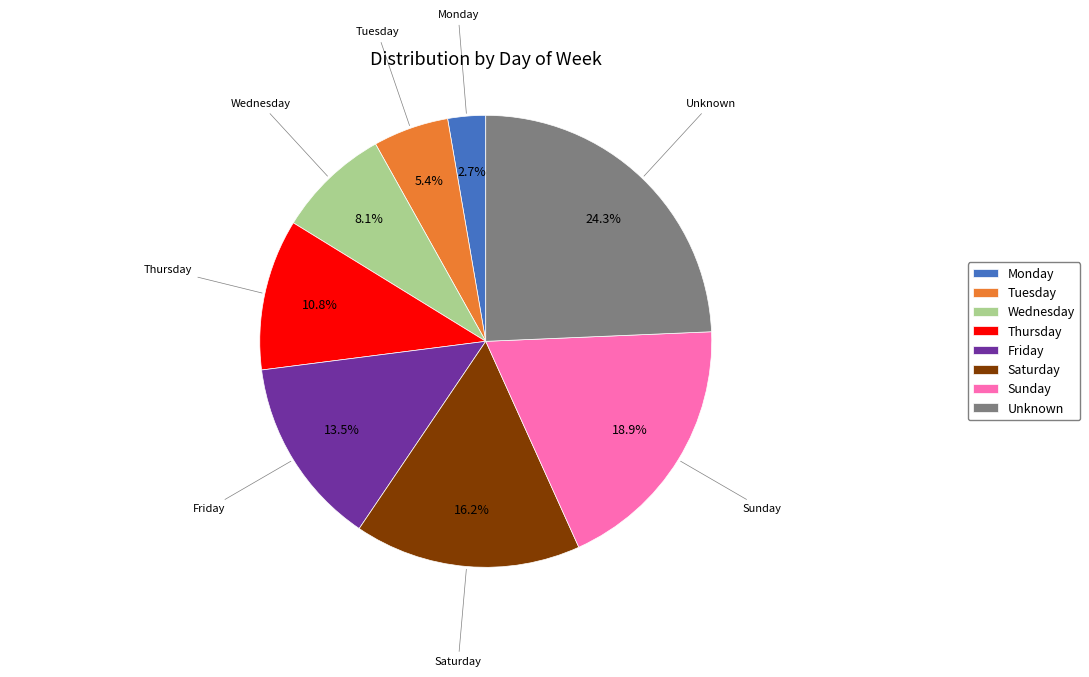

Which has a higher value, Sunday or Unknown?

Unknown